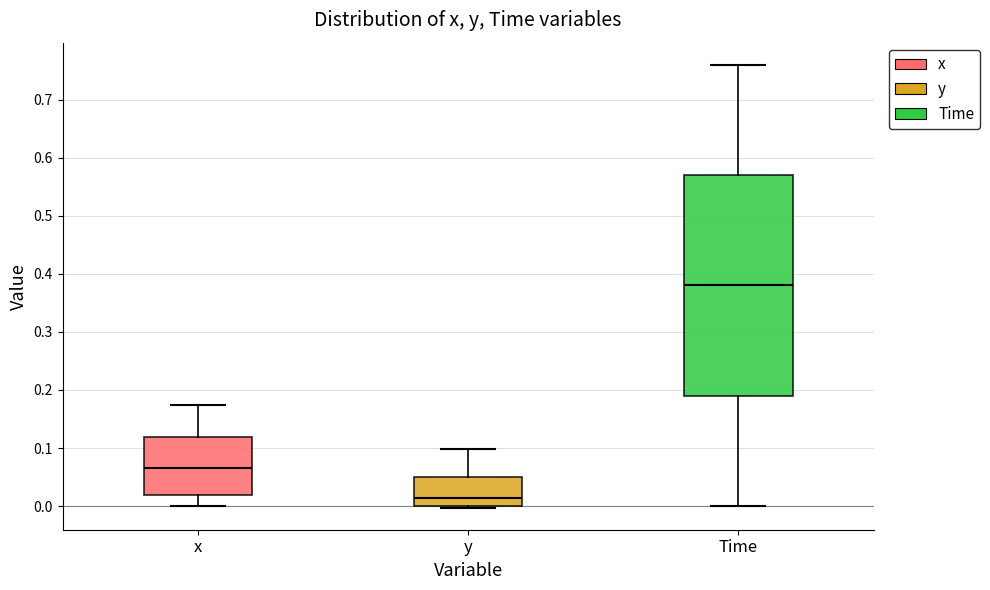

Reading left to right, read every box against the y-axis: the position of its median line, the range the box covers, and the ends of its whiskers. The values are not printed on the chart, so give them approximately, as read against the axis.

x: median 0.07, box 0.02 to 0.12, whiskers 0.00 to 0.17
y: median 0.01, box 0.00 to 0.05, whiskers 0.00 to 0.10
Time: median 0.38, box 0.19 to 0.57, whiskers 0.00 to 0.76